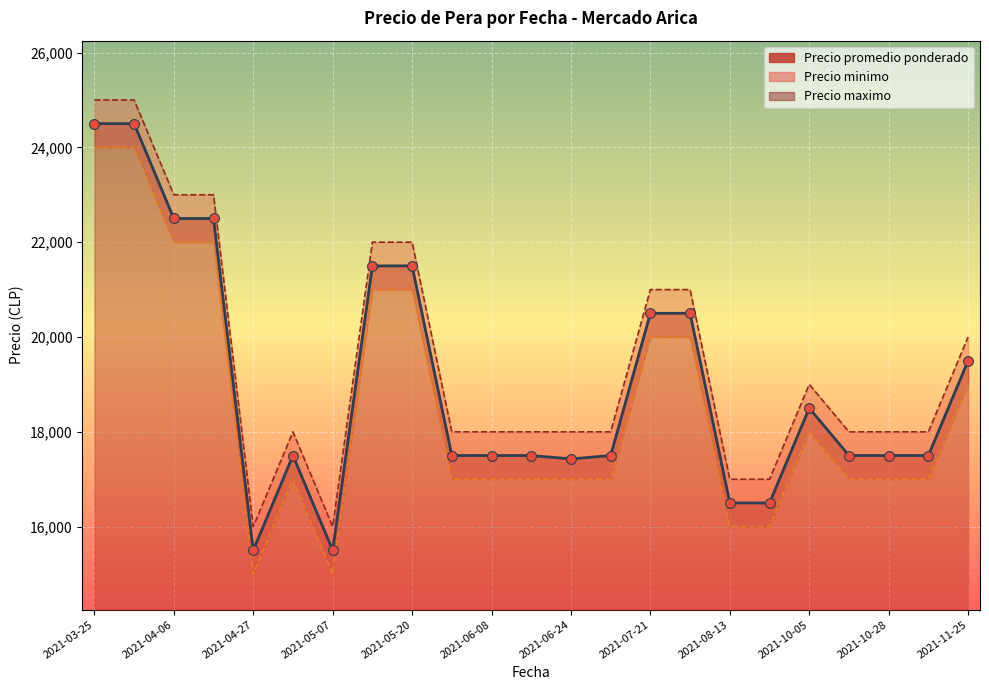

Between 2021-04-06 and 2021-05-20, which is larger?

2021-04-06